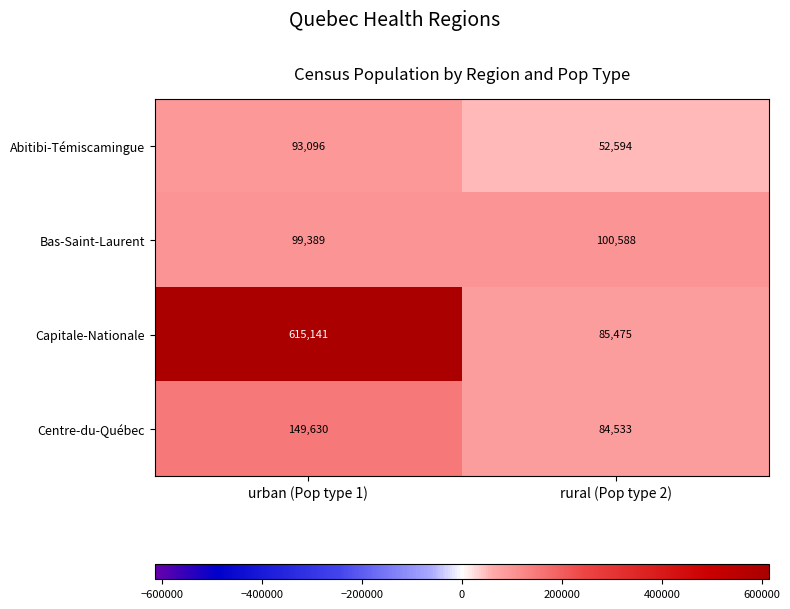

What is the sum of the Capitale-Nationale values at urban (Pop type 1) and rural (Pop type 2)?

700616